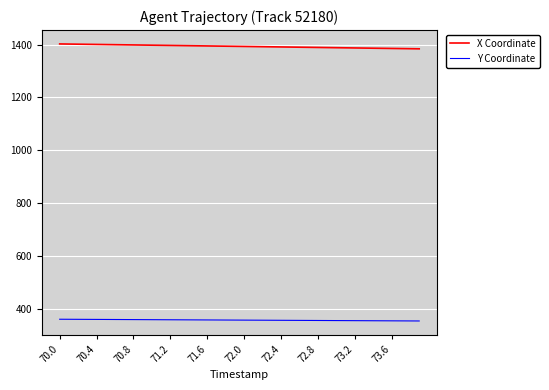

What is the minimum value shown in the chart?

352.9